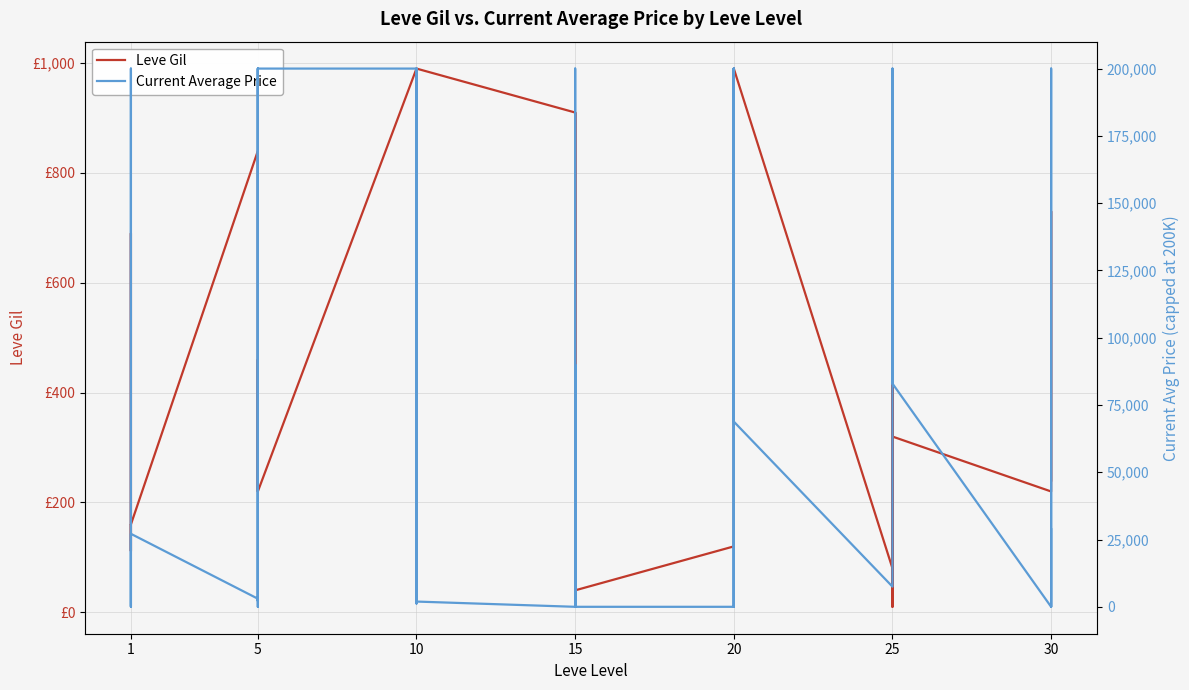

Which series has the largest total across all categories?

Current Average Price